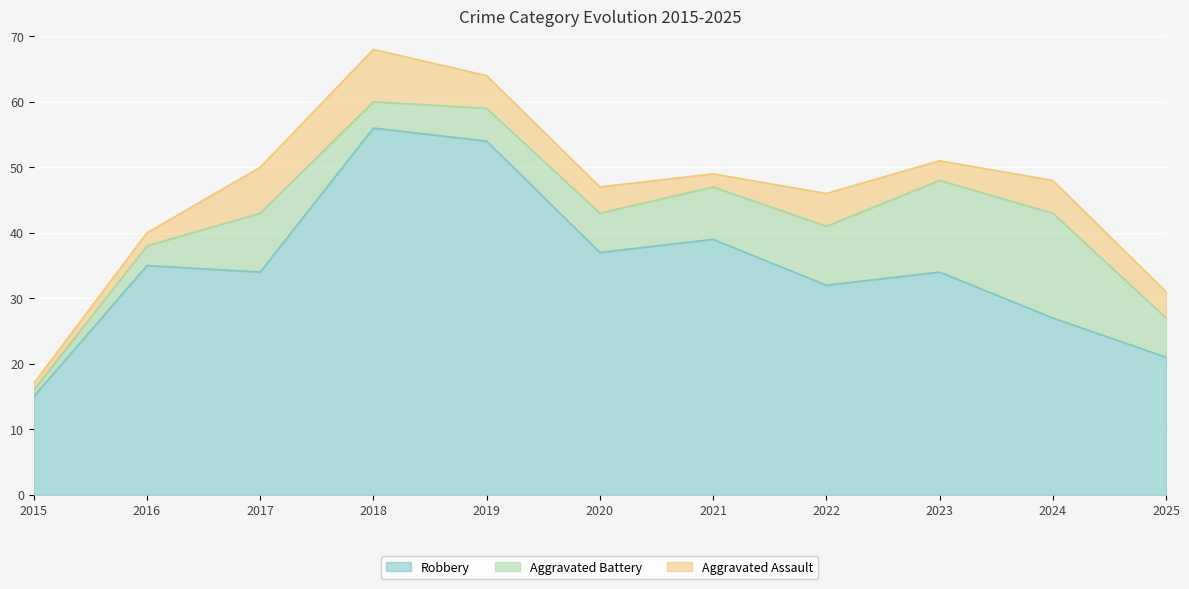

Count the number of categories in the chart.

11